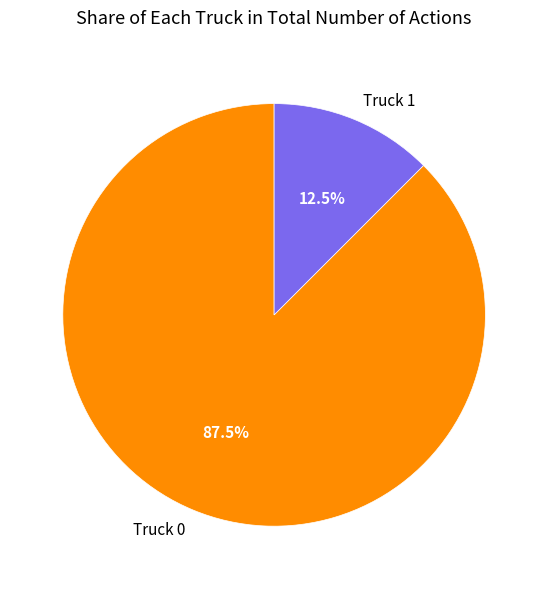

Rank the categories by value from highest to lowest.

Truck 0, Truck 1